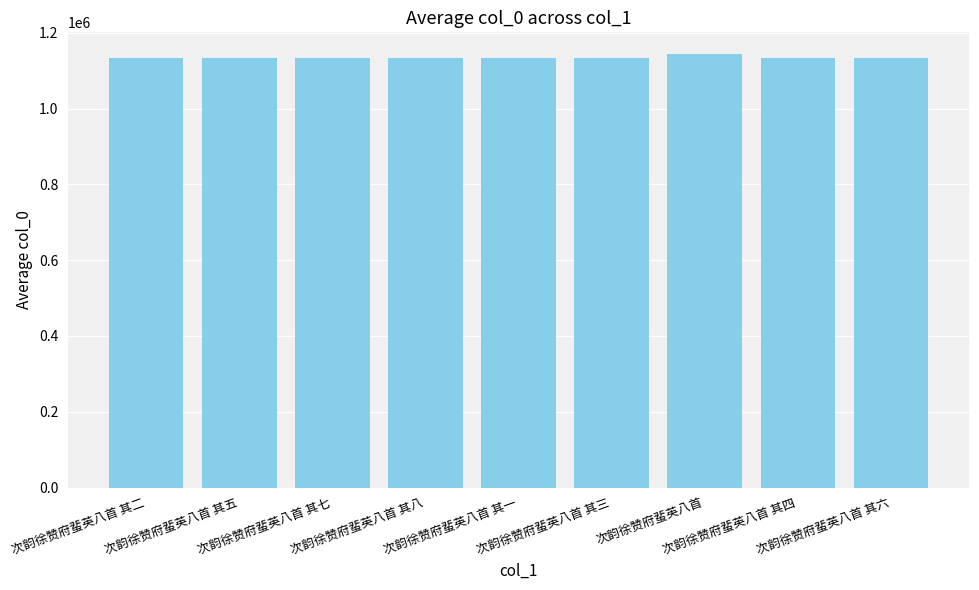

What is the maximum value shown in the chart?

1143990